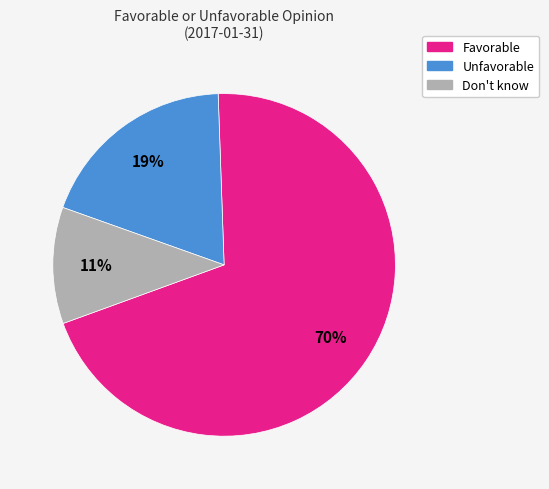

Does any single category account for the majority?

Yes